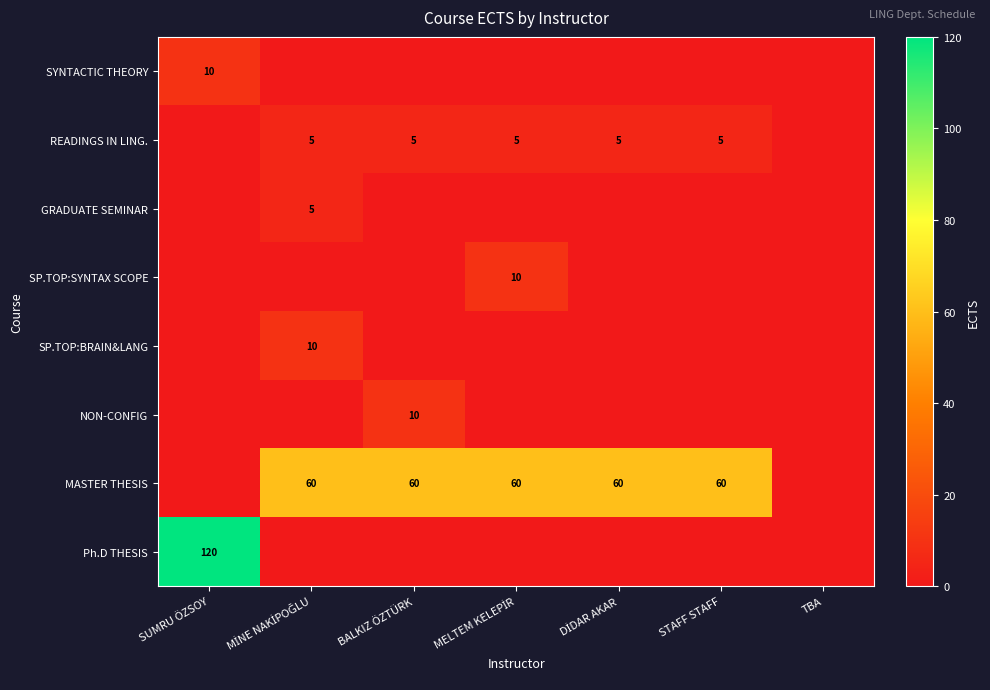

What is the total value across all series at BALKIZ ÖZTÜRK?

75